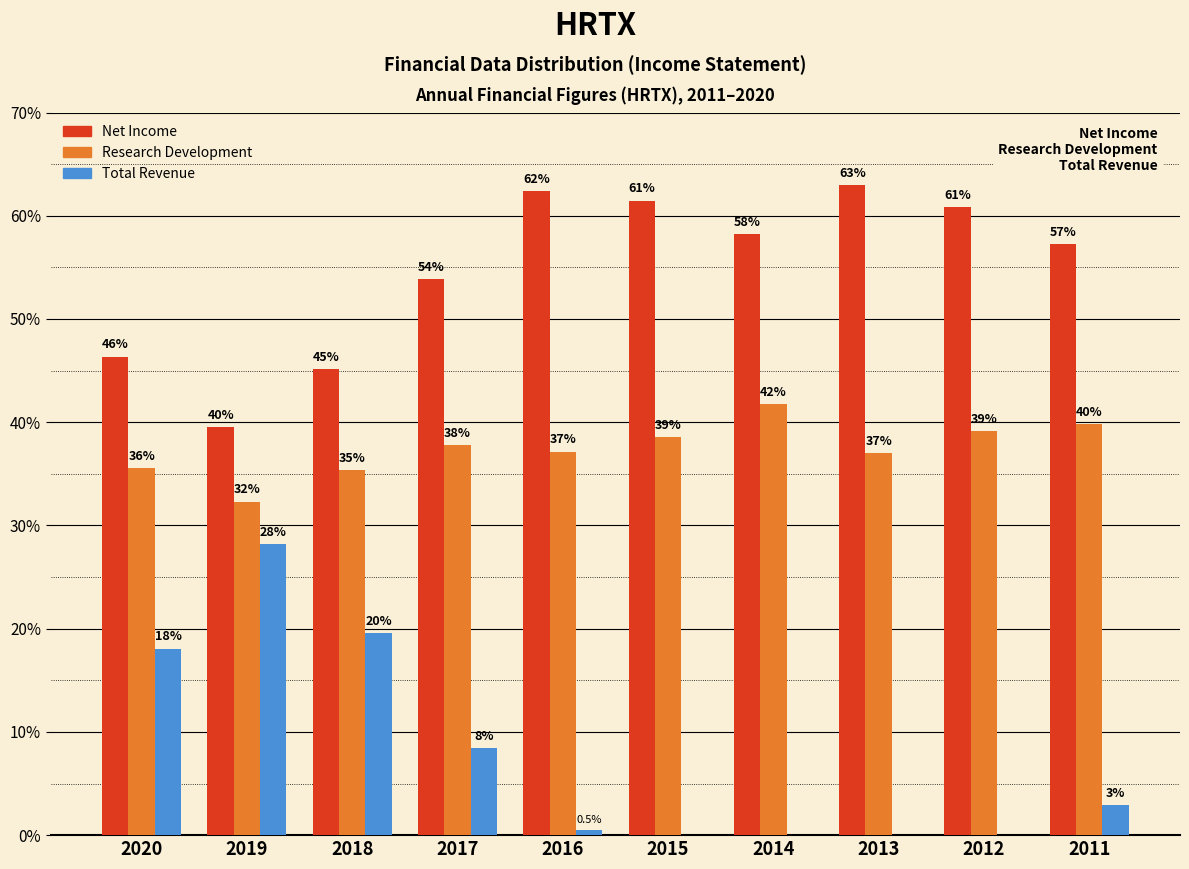

Reading right to left, list all the values displayed in this chart.

Net Income: 2011=57.3	2012=60.8	2013=63.0	2014=58.2	2015=61.5	2016=62.4	2017=53.8	2018=45.1	2019=39.5	2020=46.3
Research Development: 2011=39.8	2012=39.2	2013=37.0	2014=41.8	2015=38.5	2016=37.2	2017=37.8	2018=35.3	2019=32.3	2020=35.6
Total Revenue: 2011=2.9	2012=0.0	2013=0.0	2014=0.0	2015=0.0	2016=0.5	2017=8.4	2018=19.6	2019=28.2	2020=18.1